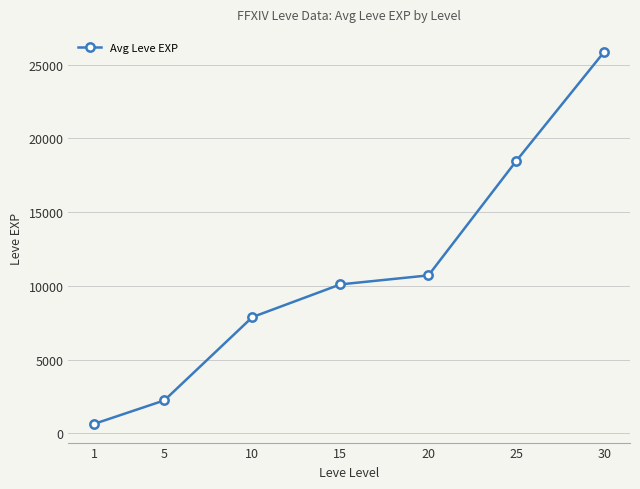

How many values are below 10100?

3